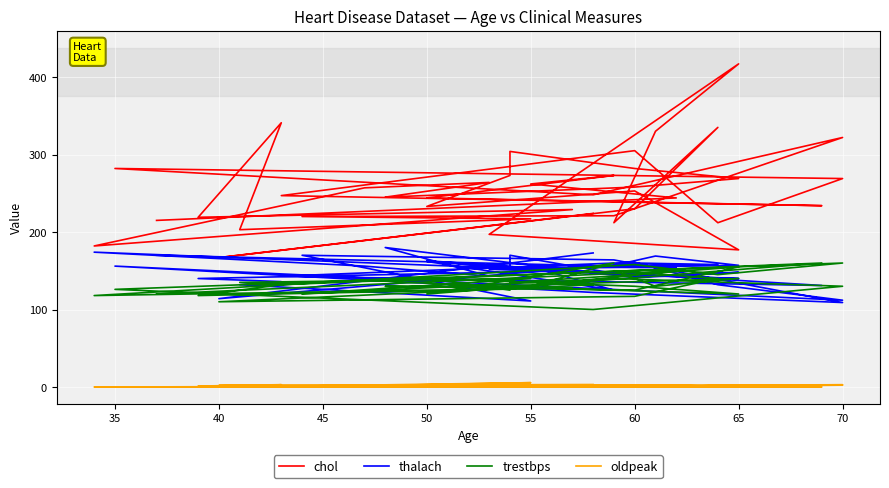

Is it true that thalach equals 152.0 at 65?

True